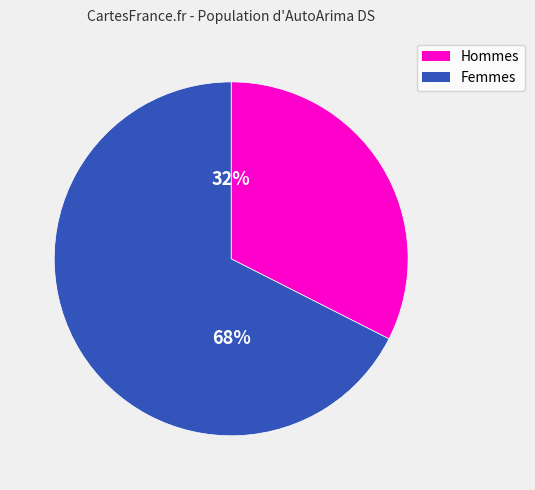

To the nearest percent, what is the average slice percentage?

50%